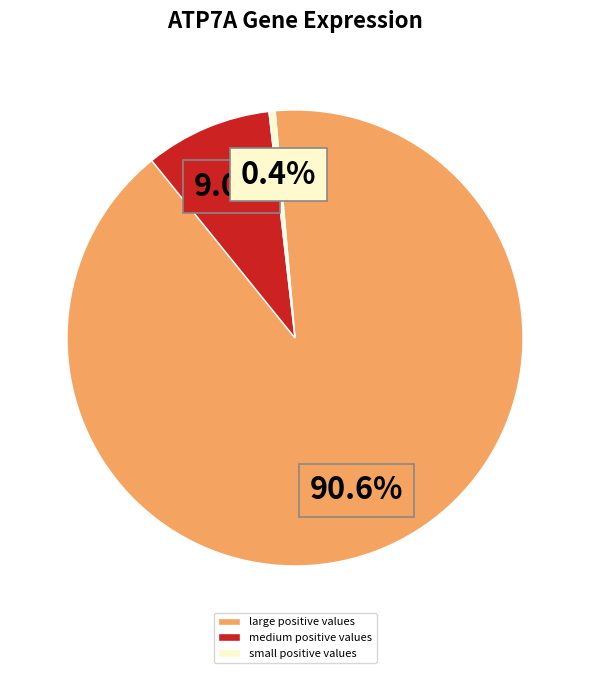

Count the number of slices in the pie.

3